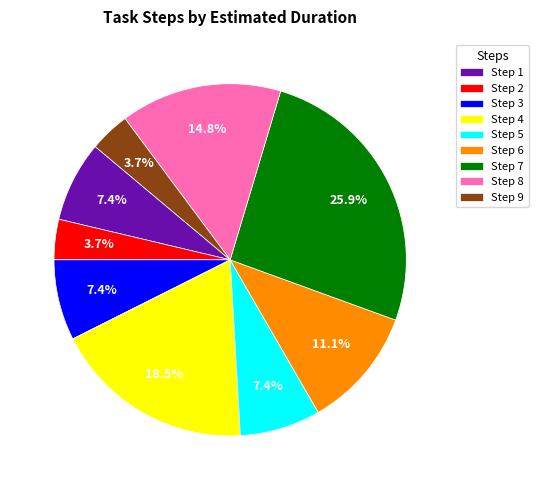

Rank the categories by value from lowest to highest.

2, 9, 1, 3, 5, 6, 8, 4, 7